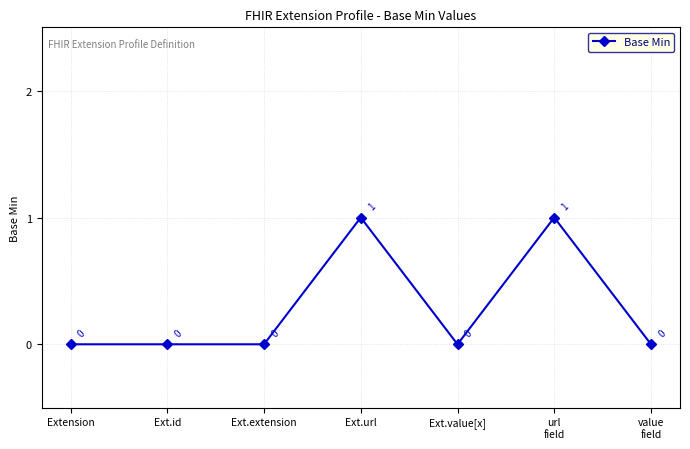

What is the greatest value displayed?

1